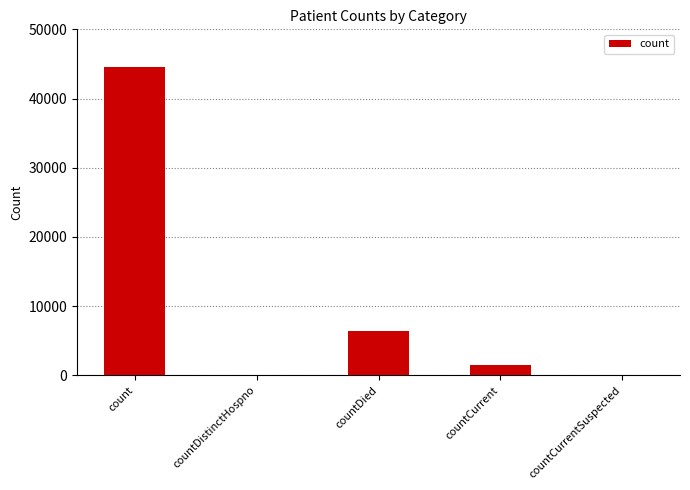

What is the sum of the values at countCurrent and countCurrentSuspected?

1503